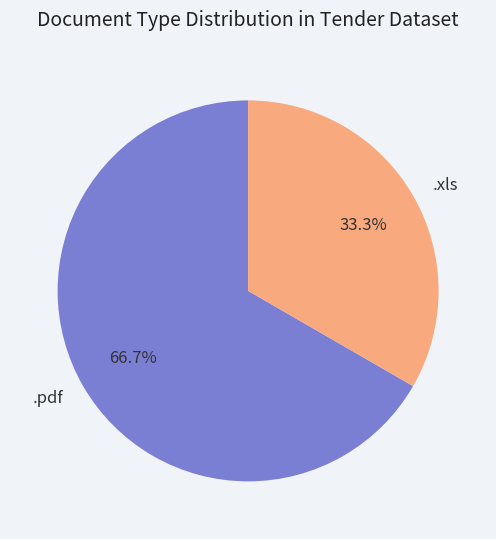

To the nearest percent, what percentage of the pie is .pdf?

67%